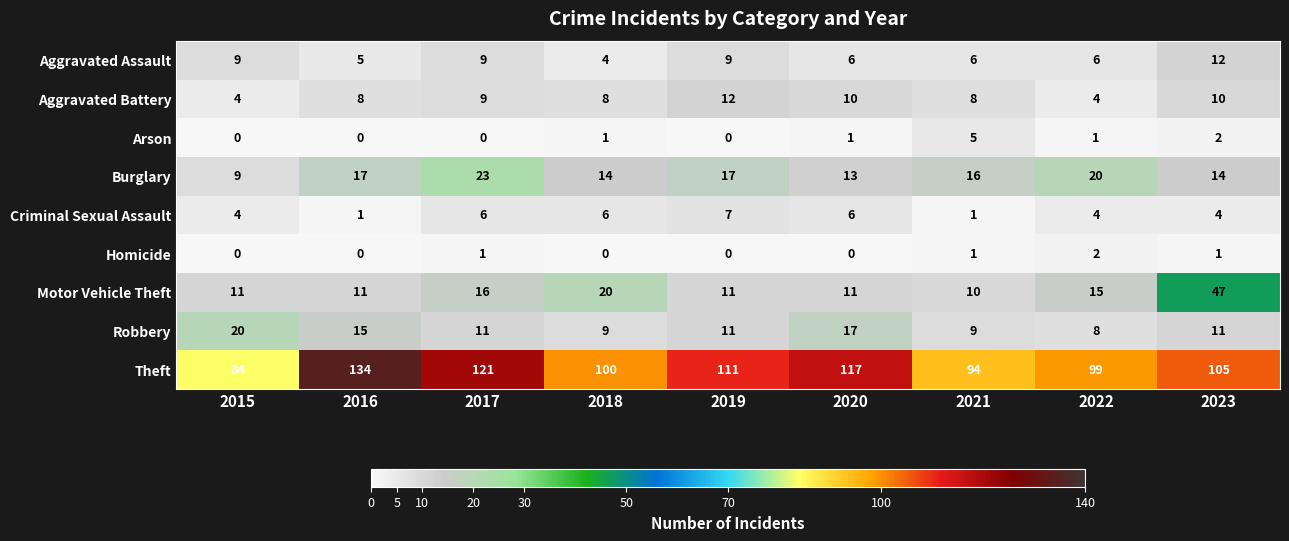

At which category does the chart reach its peak across all series?

2016